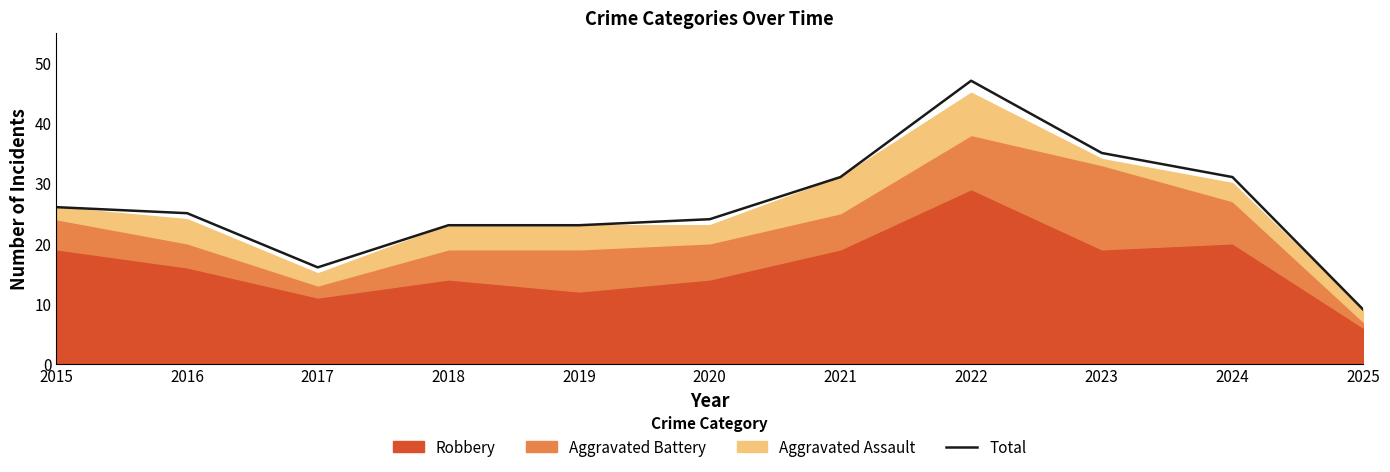

What is the value of the 4th point from the left?

23